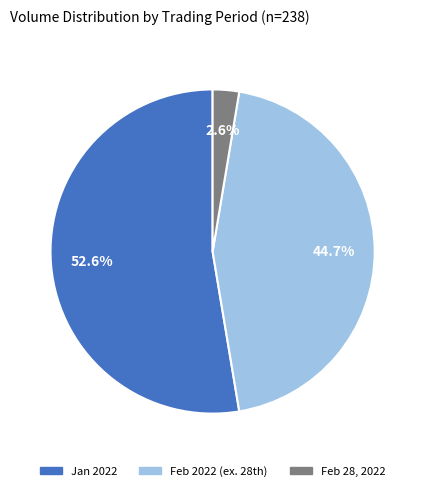

Is there a majority slice in this chart?

Yes